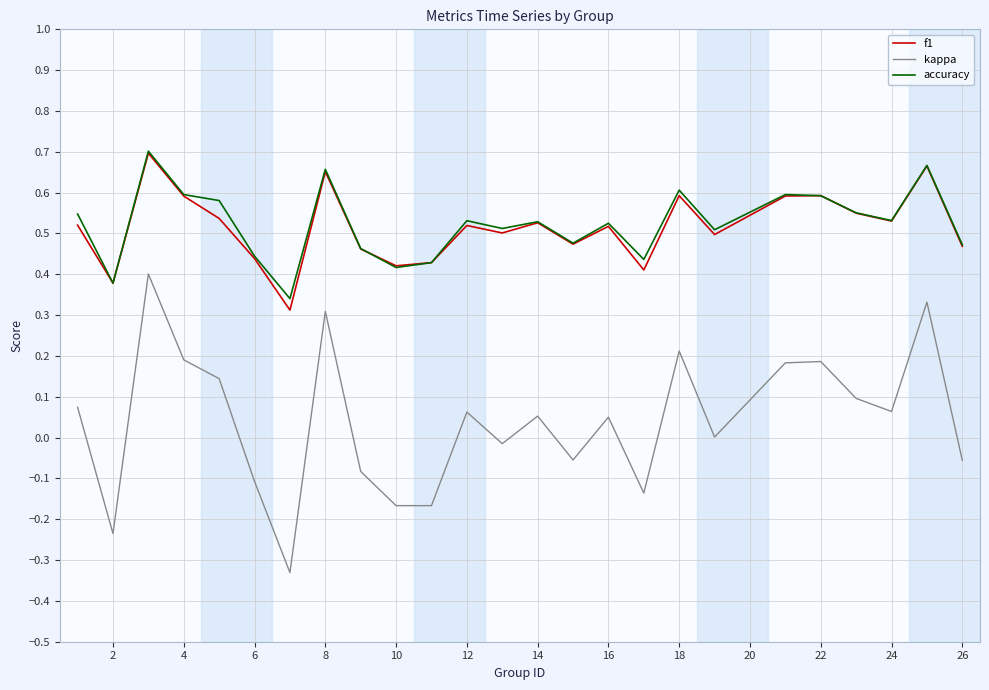

True or false: accuracy and kappa cross at least once.

False